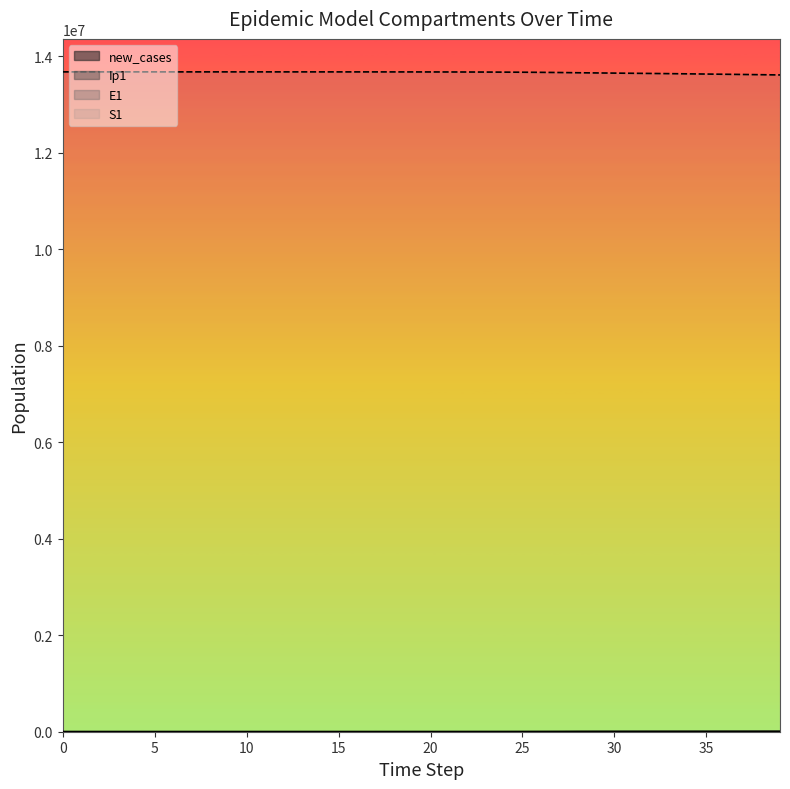

The value of S1 at 5 is 22690959.0. True or false?

False